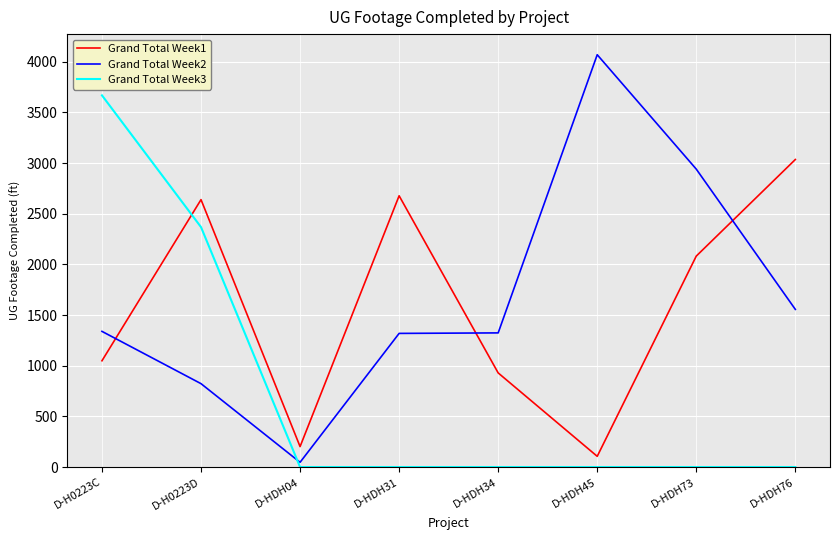

Is it true that Grand Total Week1 equals 591 at D-HDH34?

False